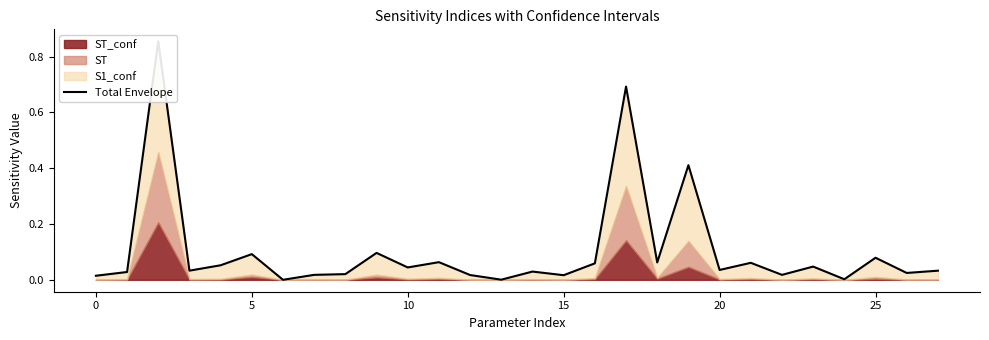

What is the label of the 21st point from the left?

20